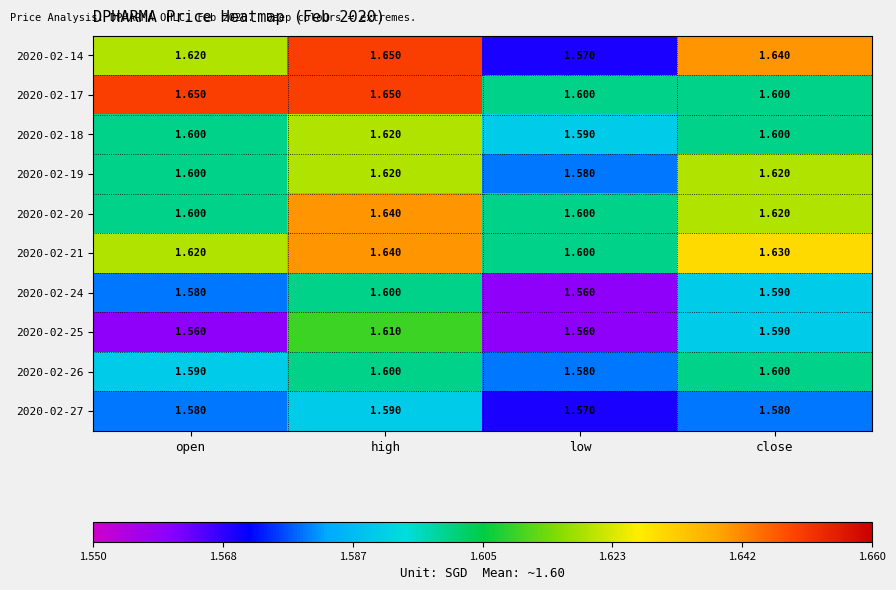

Which category has the lowest value in the 2020-02-24 series?

low